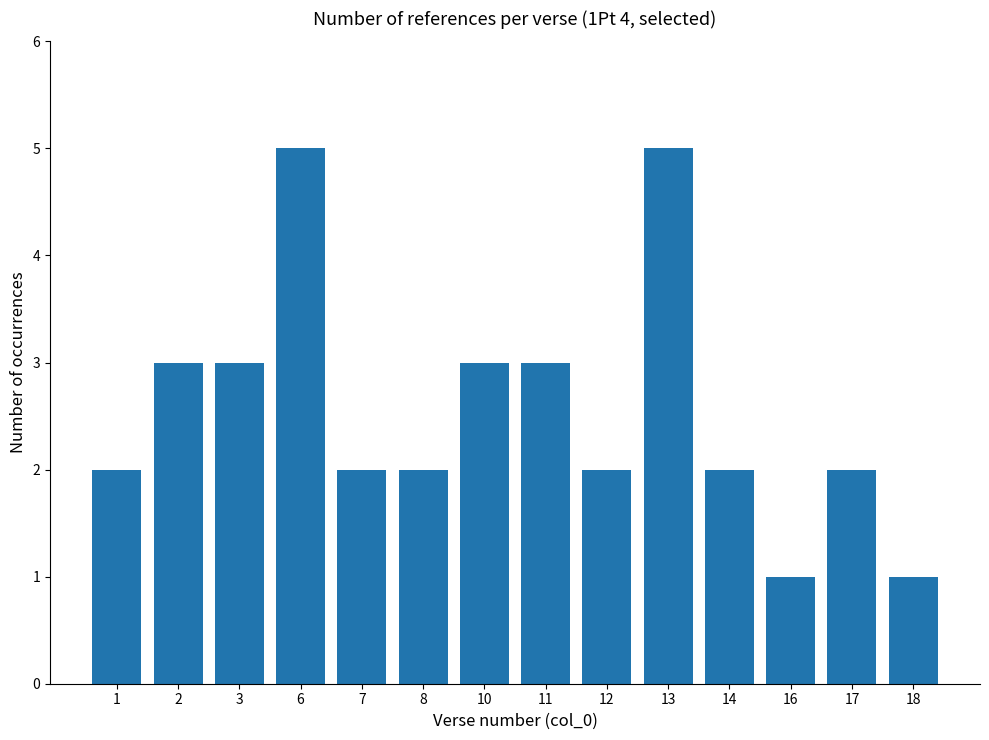

What is the average value?

3